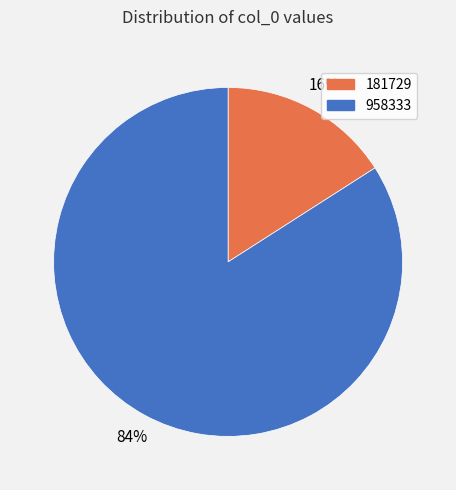

Between 181729 and 958333, which is larger?

958333